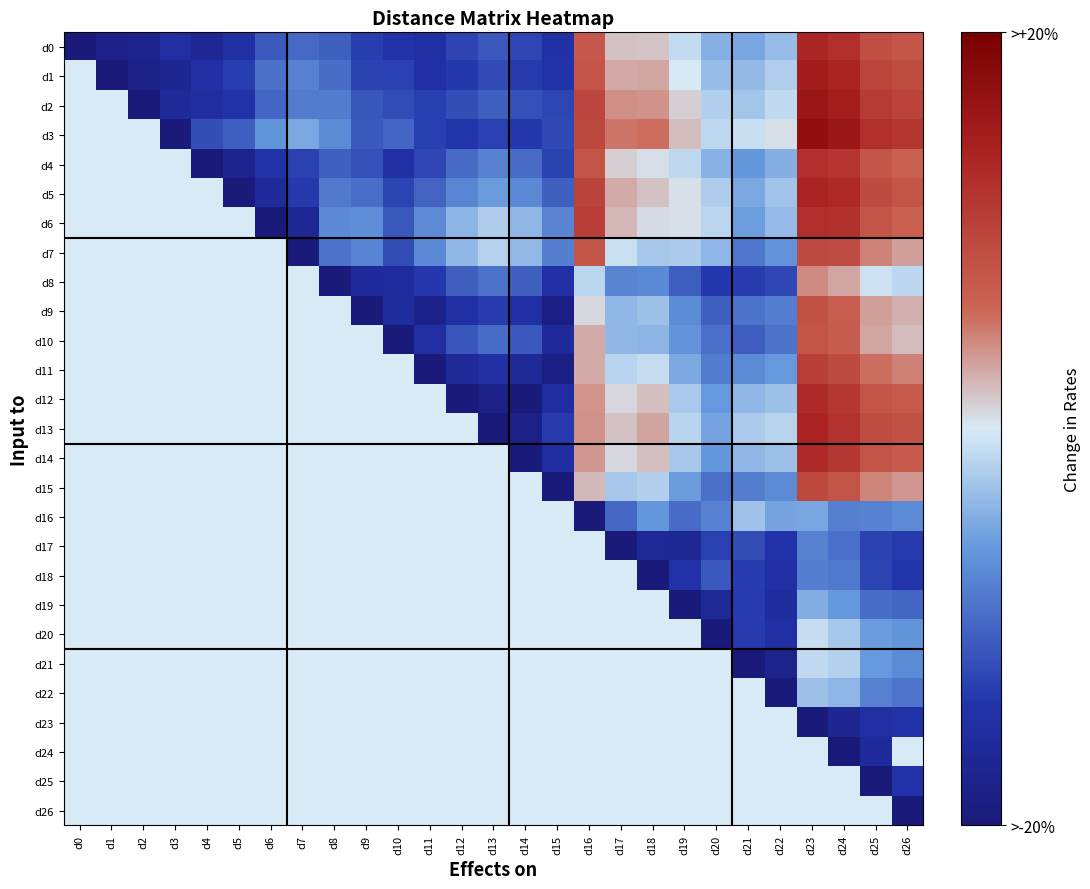

Is it true that d7 equals 3411.8 at d23?

False